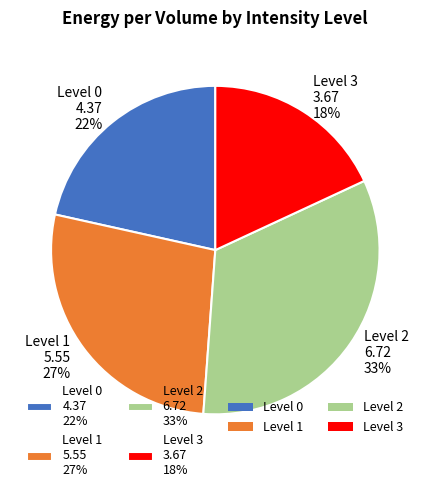

Rank the categories by value from lowest to highest.

Level 3 3.67 18%, Level 0 4.37 22%, Level 1 5.55 27%, Level 2 6.72 33%